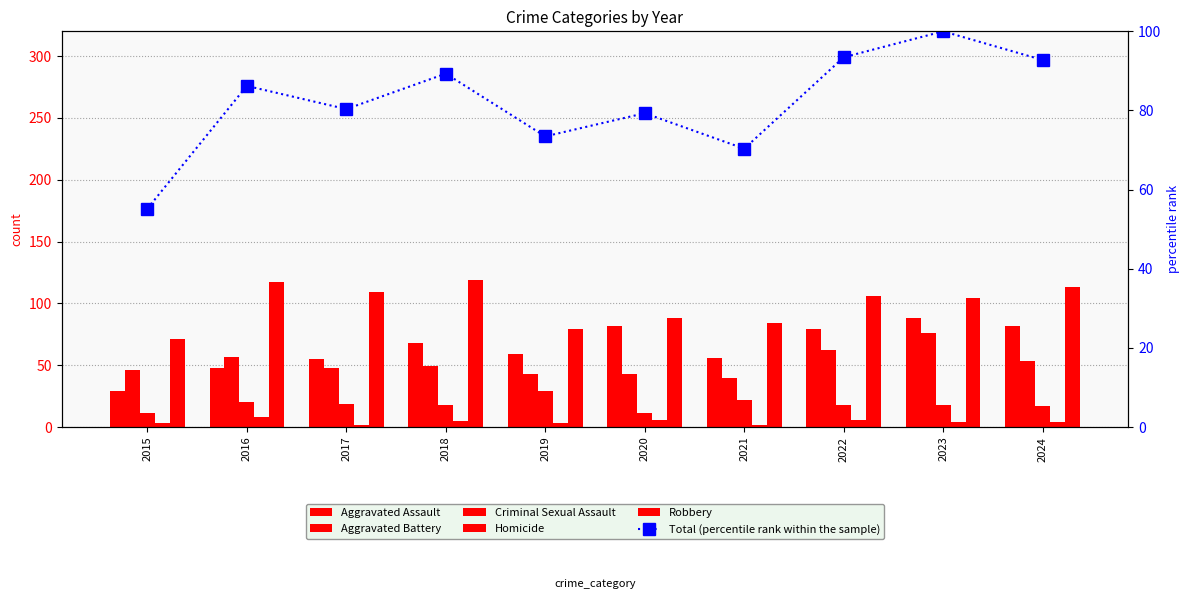

Reading left to right, transcribe all the data shown in this chart.

Aggravated Assault: 2015=29.0	2016=48.0	2017=55.0	2018=68.0	2019=59.0	2020=82.0	2021=56.0	2022=79.0	2023=88.0	2024=82.0
Aggravated Battery: 2015=46.0	2016=57.0	2017=48.0	2018=49.0	2019=43.0	2020=43.0	2021=40.0	2022=62.0	2023=76.0	2024=53.0
Criminal Sexual Assault: 2015=11.0	2016=20.0	2017=19.0	2018=18.0	2019=29.0	2020=11.0	2021=22.0	2022=18.0	2023=18.0	2024=17.0
Homicide: 2015=3.0	2016=8.0	2017=2.0	2018=5.0	2019=3.0	2020=6.0	2021=2.0	2022=6.0	2023=4.0	2024=4.0
Robbery: 2015=71.0	2016=117.0	2017=109.0	2018=119.0	2019=79.0	2020=88.0	2021=84.0	2022=106.0	2023=104.0	2024=113.0
Total (percentile rank within the sample): 2015=55.2	2016=86.2	2017=80.3	2018=89.3	2019=73.4	2020=79.3	2021=70.3	2022=93.4	2023=100.0	2024=92.8